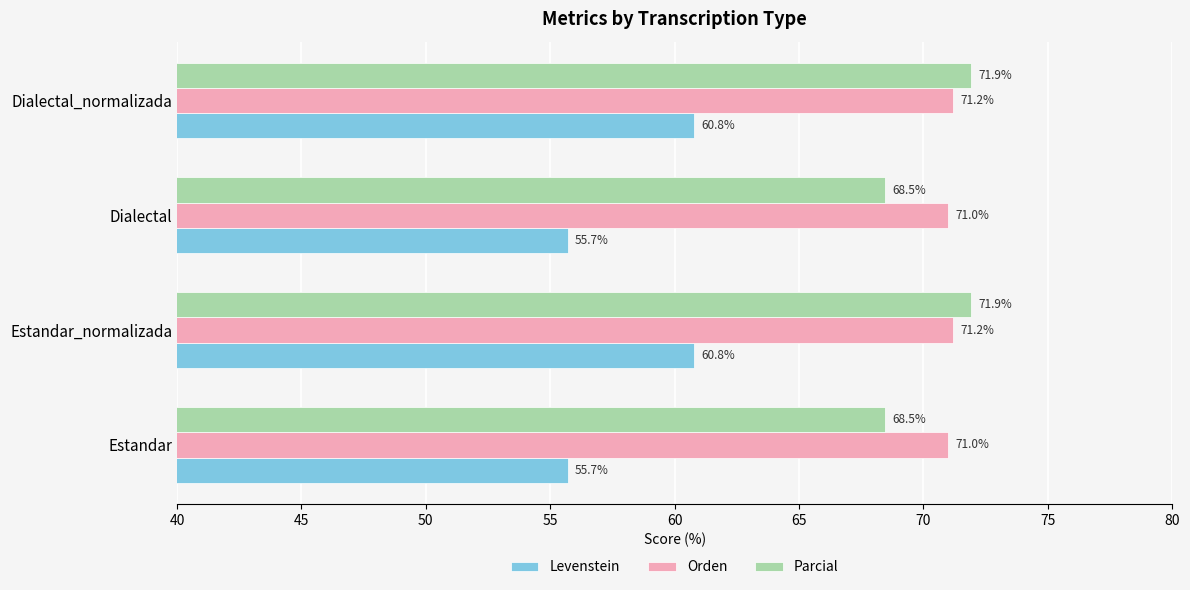

At how many categories does at least one series exceed 63?

4